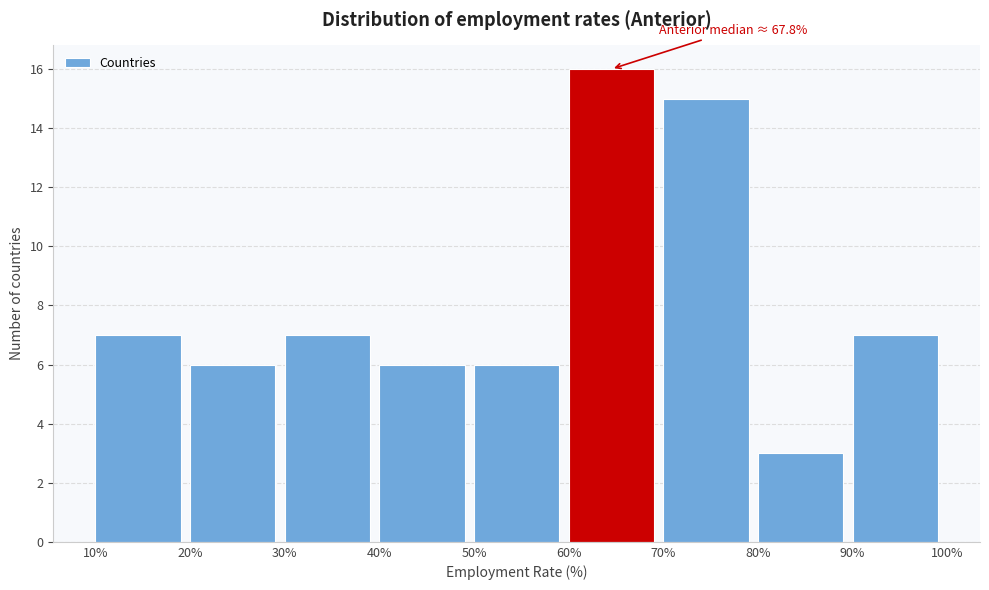

Which range on the x-axis has the tallest bar?

60% to 70%